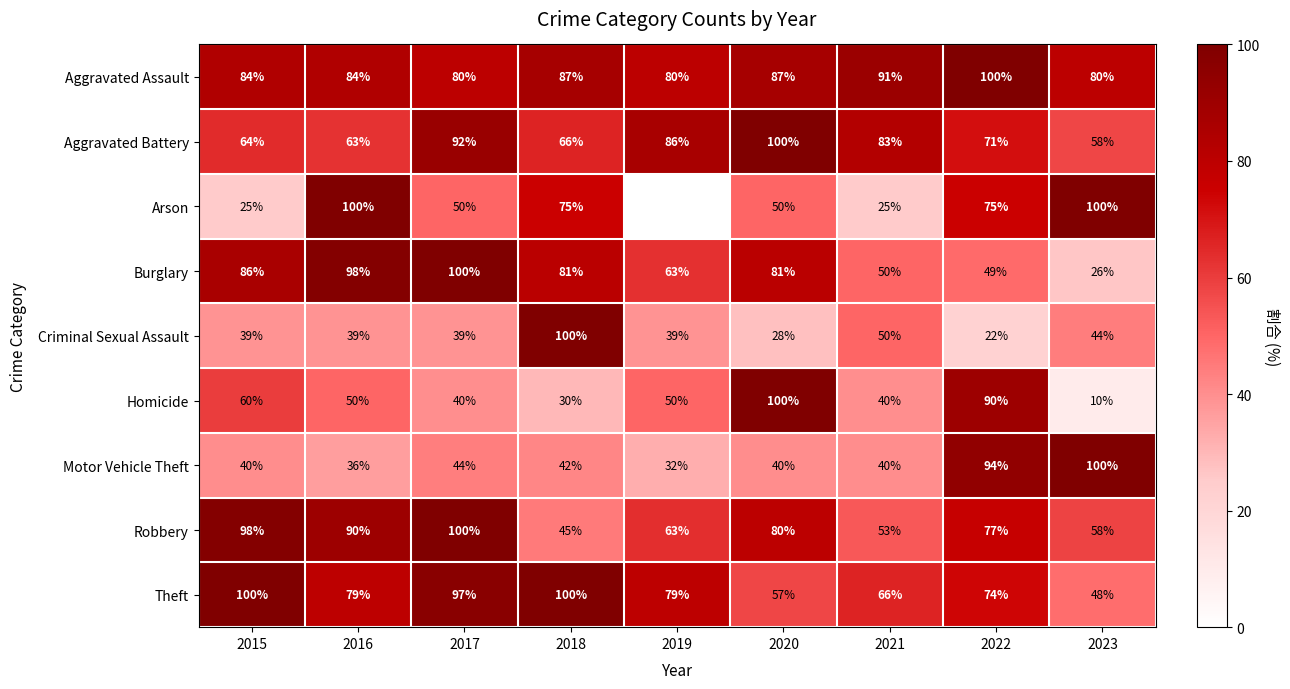

Is the value of Arson at 2018 greater than the value of Burglary at 2022?

Yes